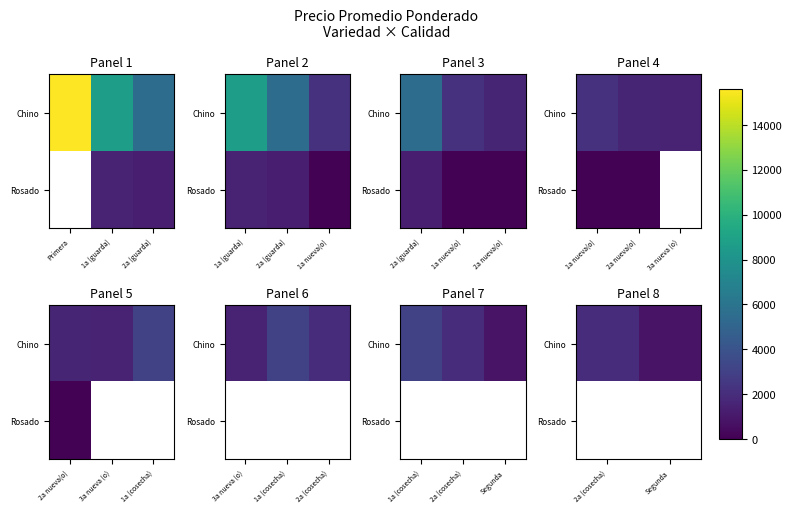

Which series has the largest range (max minus min)?

Chino